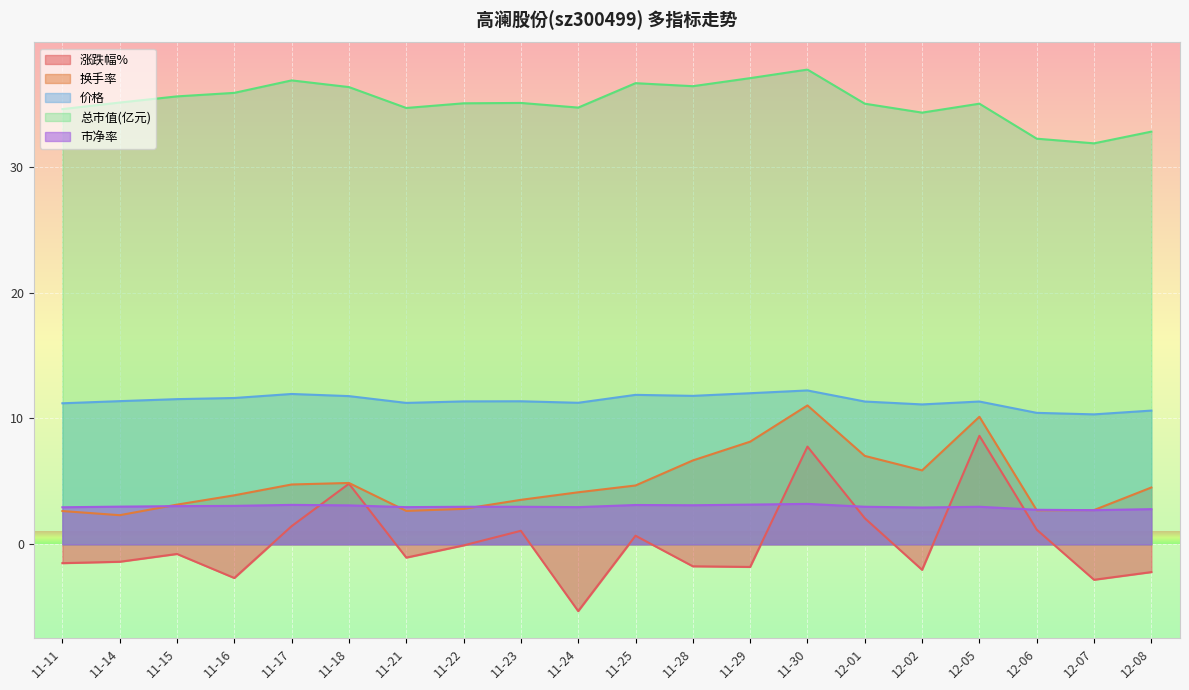

Rank the series by their maximum value, from lowest to highest.

市净率, 涨跌幅%, 换手率, 价格, 总市值(亿元)